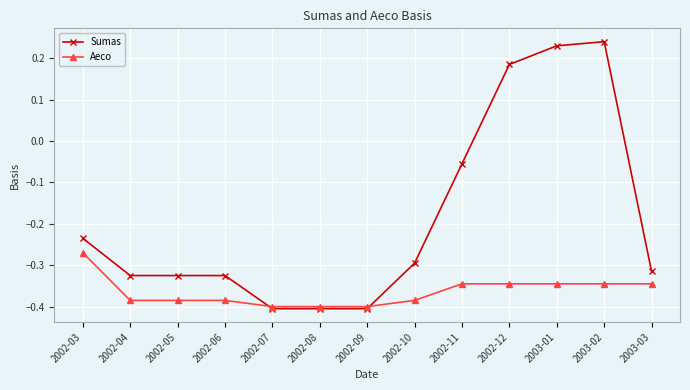

Between which two adjacent categories do Sumas and Aeco first intersect?

2002-06 and 2002-07